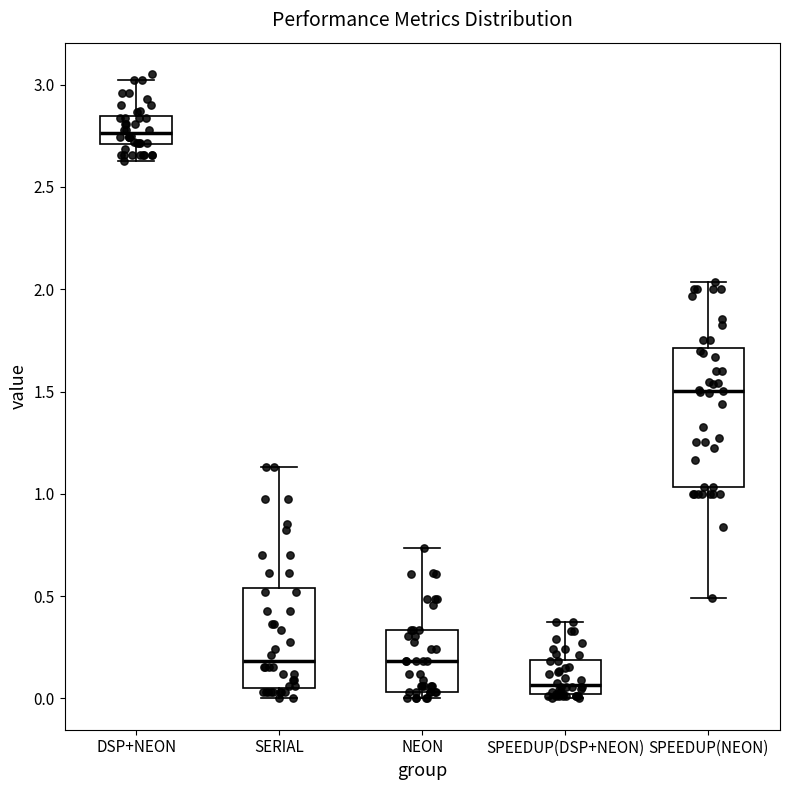

Reading left to right, transcribe this box plot: for each box, give where its median line is, the range the box spans, and where its two whiskers end, as read against the y-axis. The values are not printed on the chart, so give them approximately, as read against the axis.

DSP+NEON: median 2.75, box 2.70 to 2.85, whiskers 2.65 to 3.00
SERIAL: median 0.20, box 0.05 to 0.55, whiskers 0.00 to 1.15
NEON: median 0.20, box 0.05 to 0.35, whiskers 0.00 to 0.75
SPEEDUP(DSP+NEON): median 0.05, box 0.00 to 0.20, whiskers 0.00 (just below the box's lower edge) to 0.35
SPEEDUP(NEON): median 1.50, box 1.05 to 1.70, whiskers 0.50 to 2.05